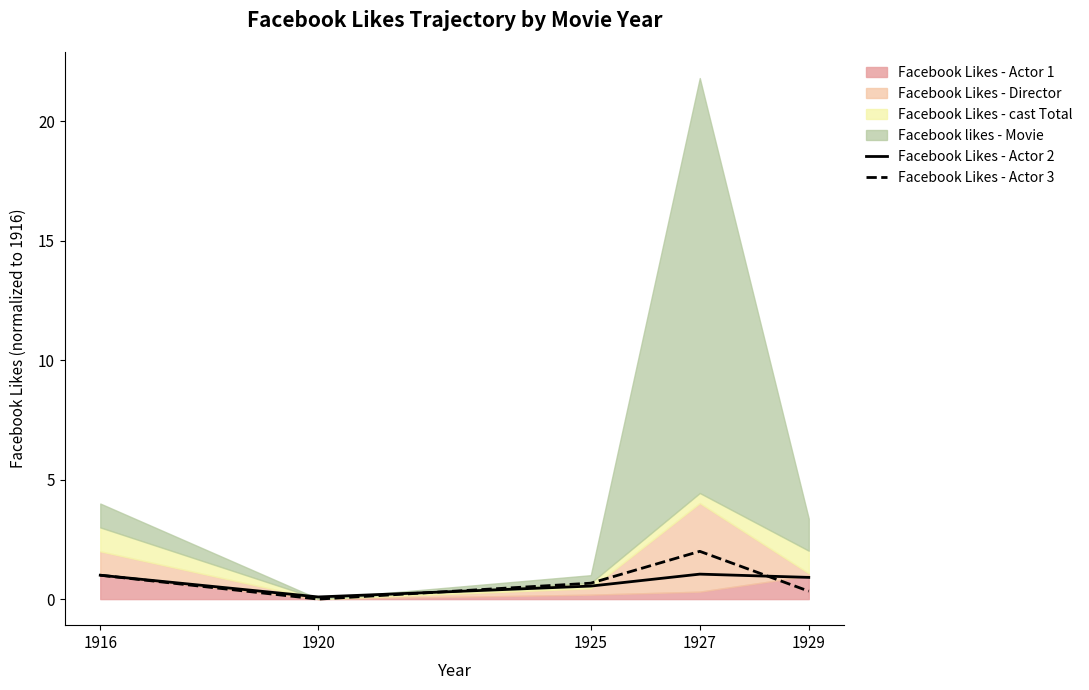

The Facebook Likes - Actor 2 series shows 0.1 at 1920. True or false?

True